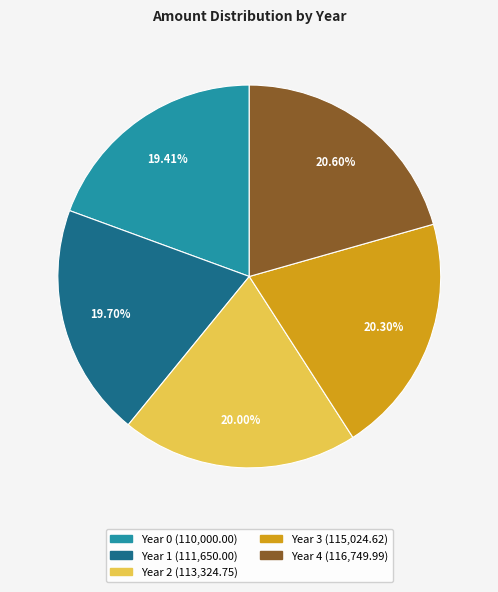

What percentage is NOT represented by Year 2?

80.0%